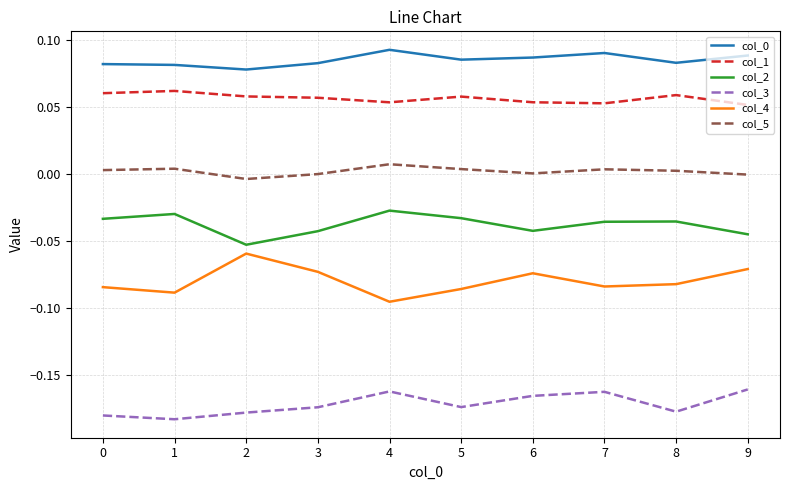

Is it true that col_5 equals 0.0 at 7?

True